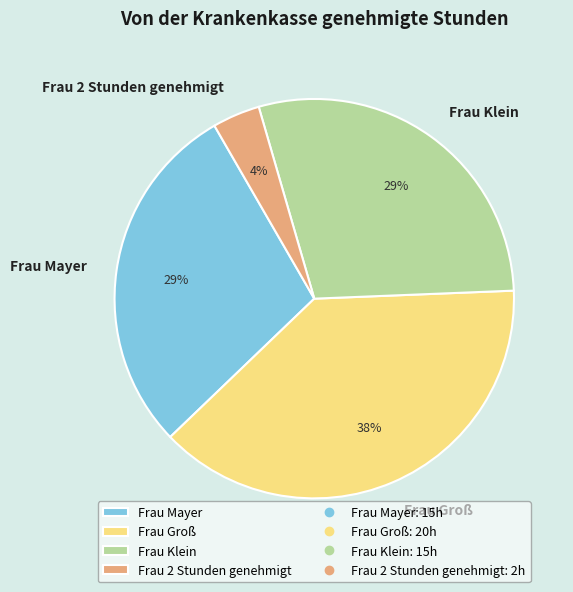

Is there any slice that represents more than half of the pie?

No